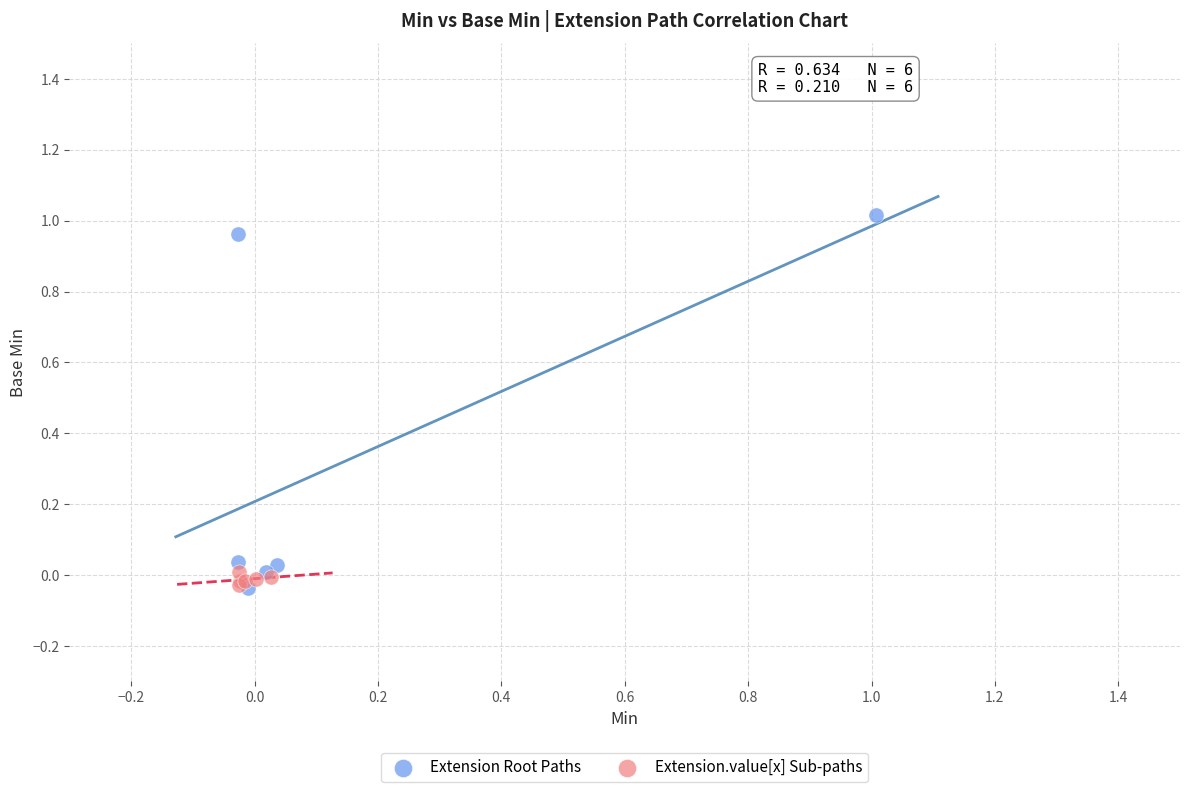

What are all the series names shown in the legend?

Extension Root Paths, Extension.value[x] Sub-paths